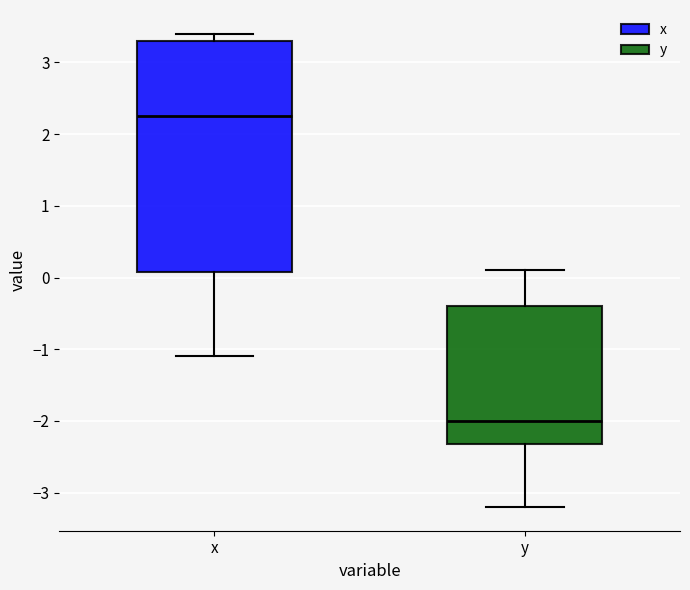

Where is the upper edge of the box for x on the y-axis? The values are not printed on the chart, so give them approximately, as read against the axis.

3.3